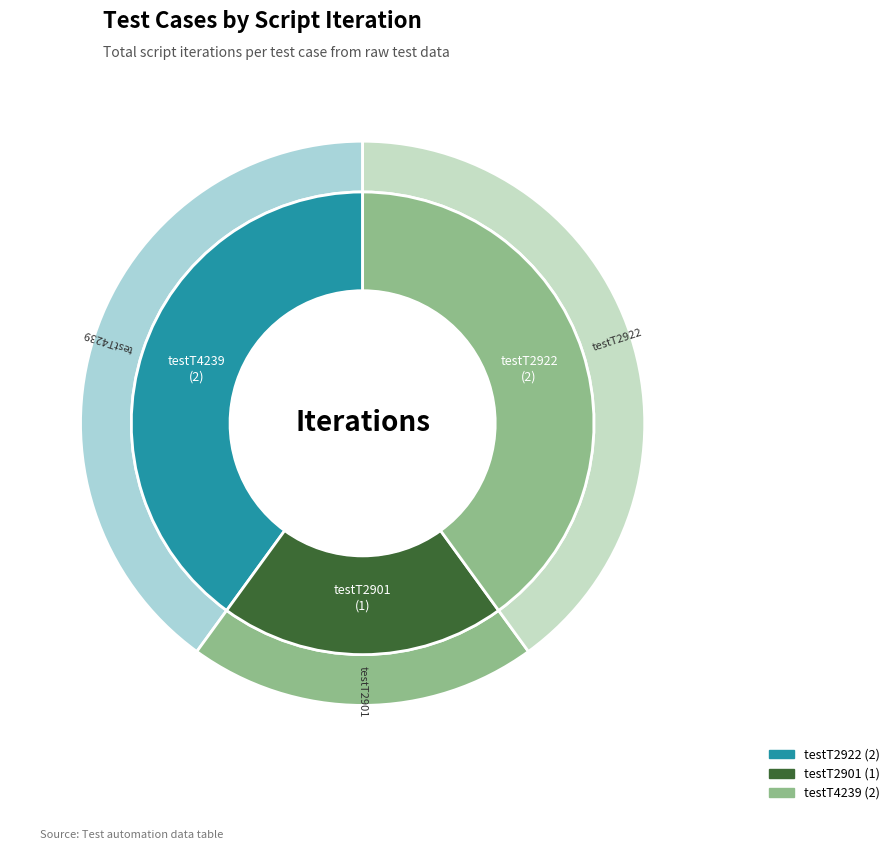

What is the change in value from testT2922 to testT2901?

-1